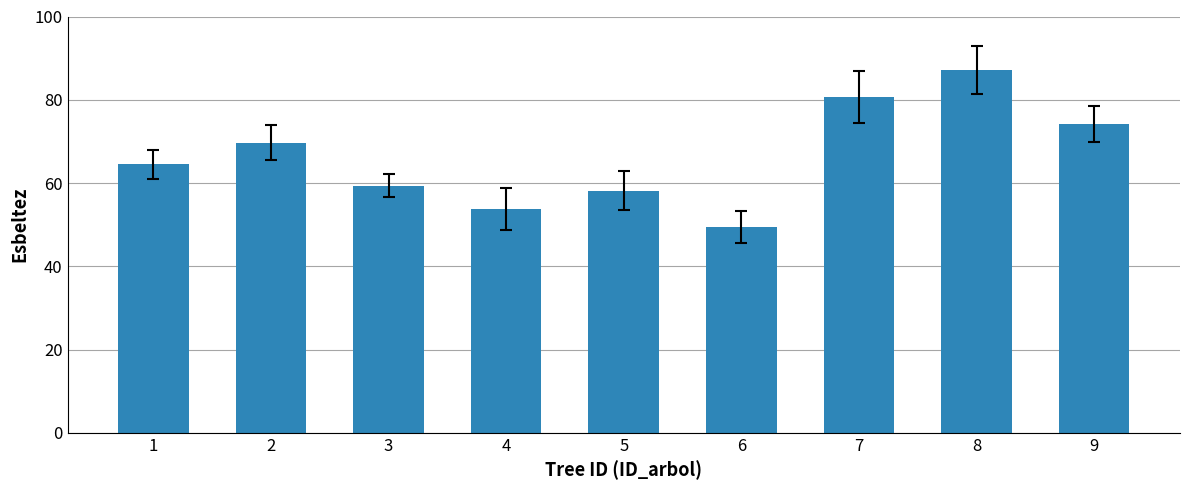

What is the difference between the second highest and second lowest values?

26.9